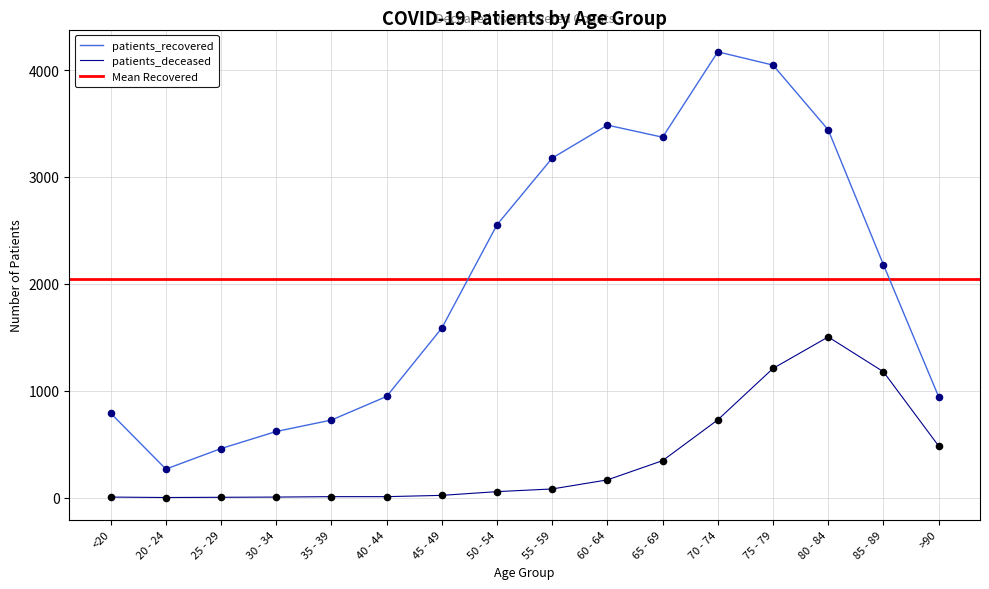

At which category is the sum across all series the highest?

75 - 79